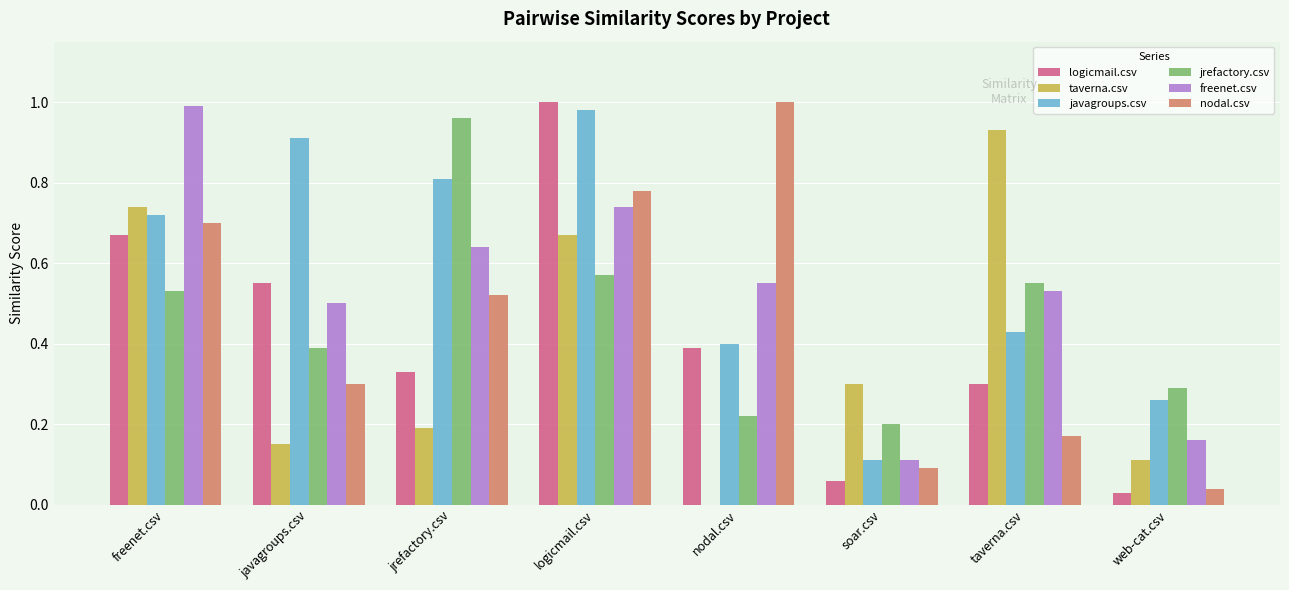

Which category has the highest value in the jrefactory.csv series?

jrefactory.csv